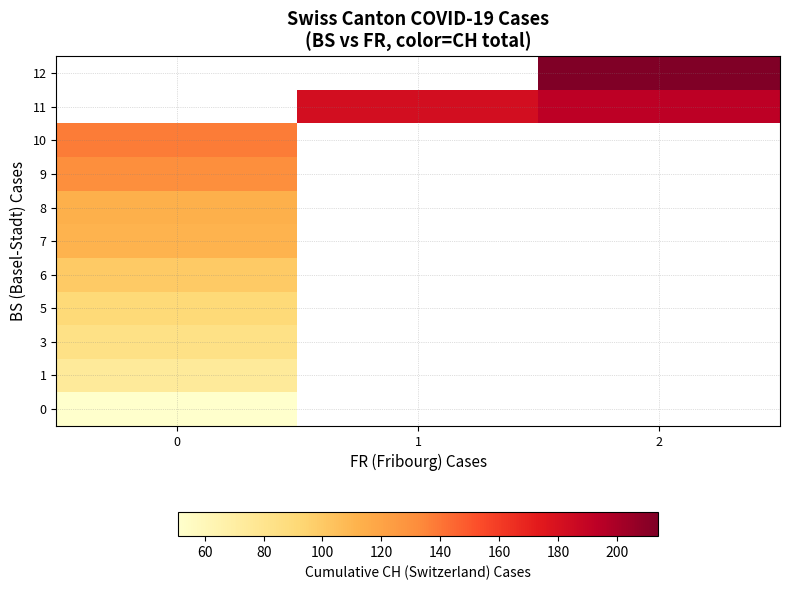

What is the minimum value for 0?

51.0